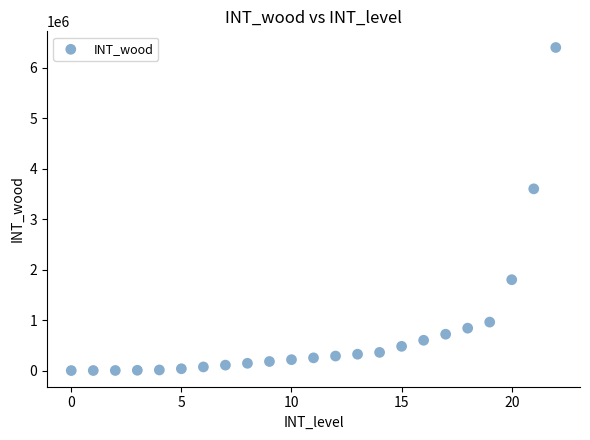

What Y value in the scatter plot is closest to 3200000?

3600000